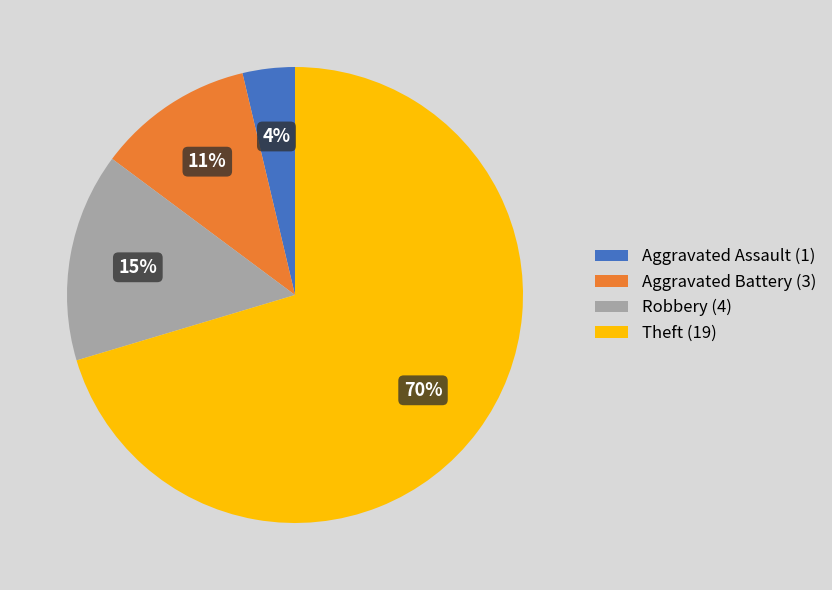

Is it true that Theft (19) is 61% of the pie?

False